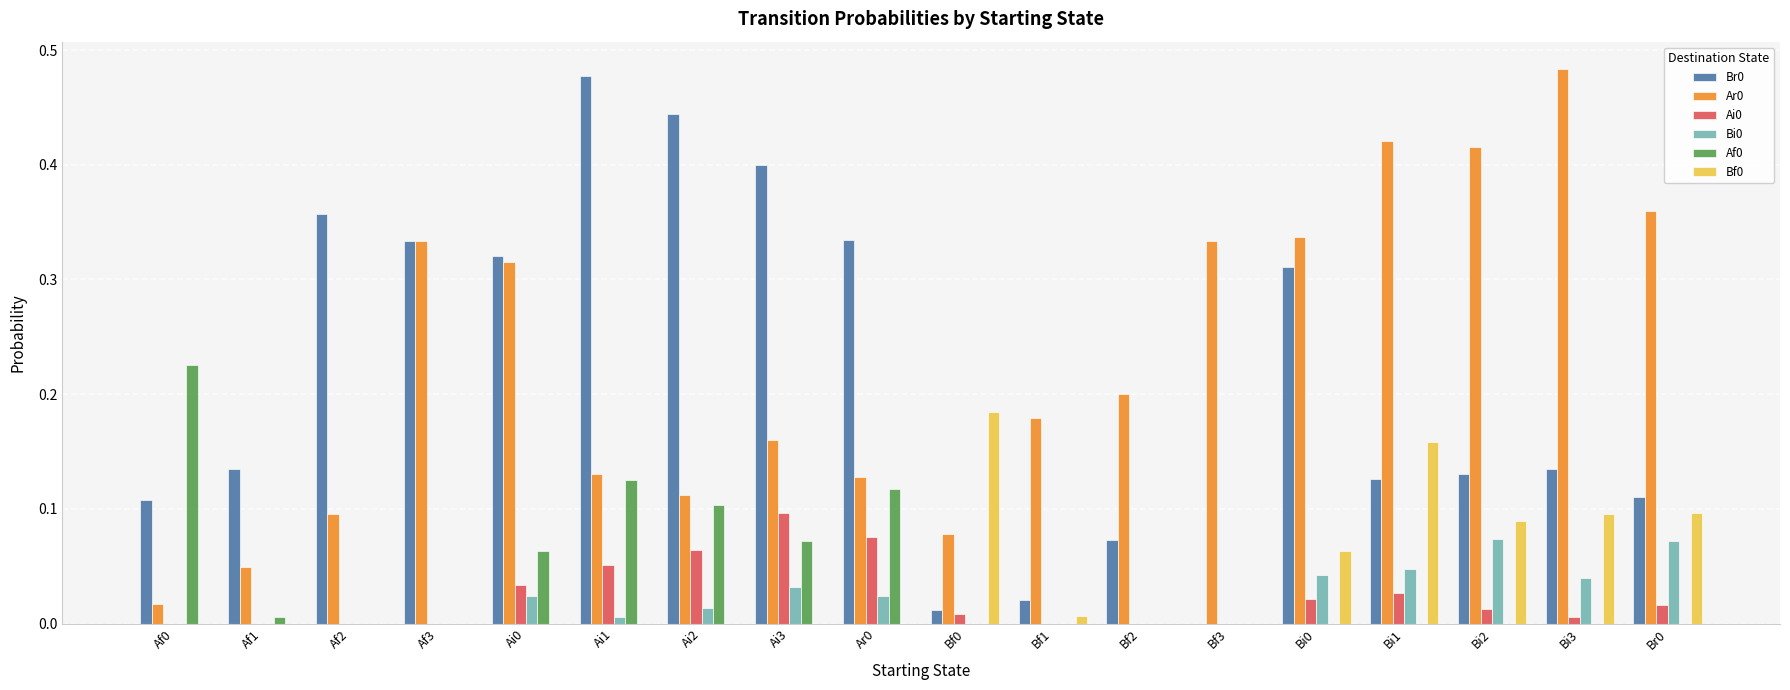

The value of Bi0 at Af0 is 0.1. True or false?

False